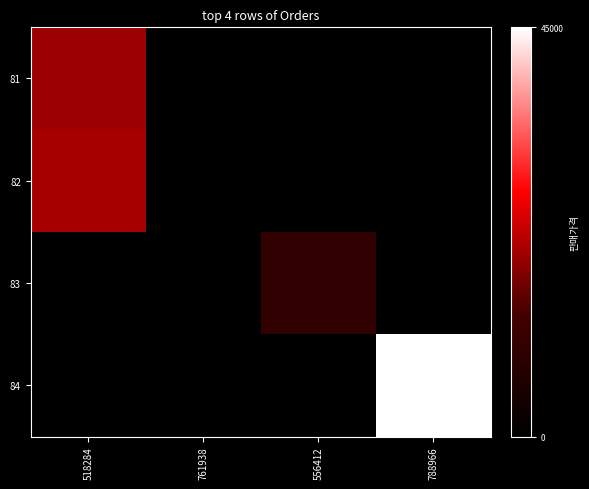

What is the total value across all series at 556412?

10000